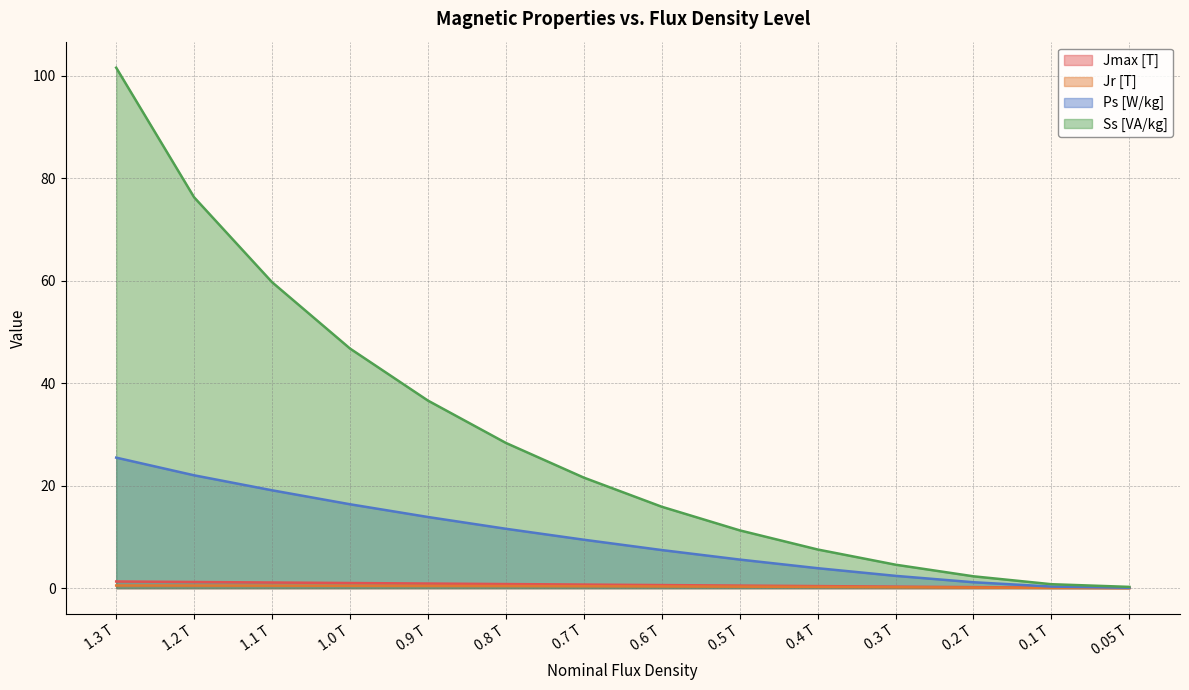

True or false: Jr [T] and Ps [W/kg] cross at least once.

False